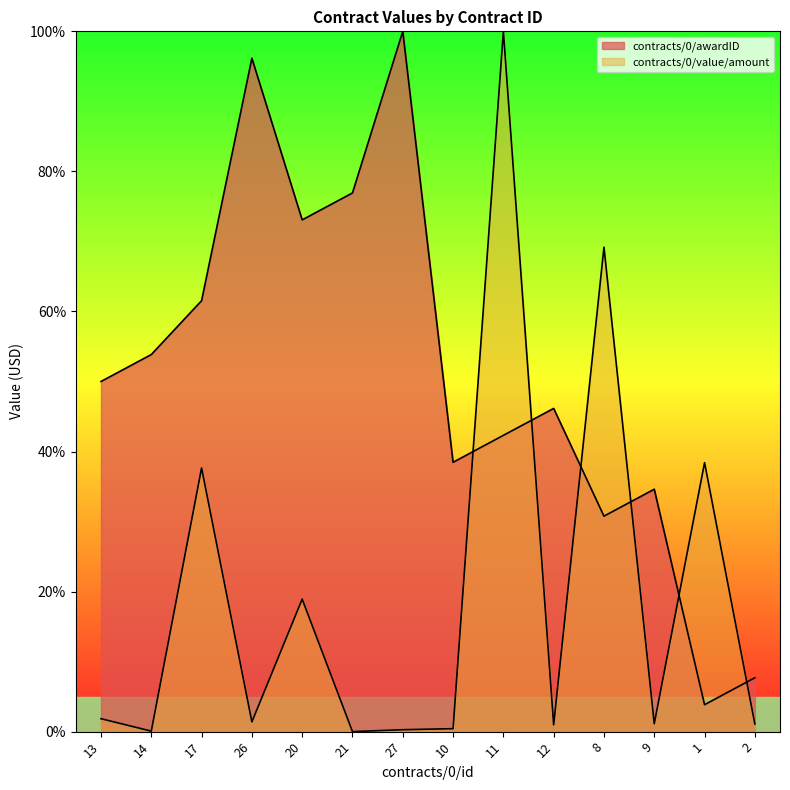

How many values in the contracts/0/value/amount series are below 1?

5